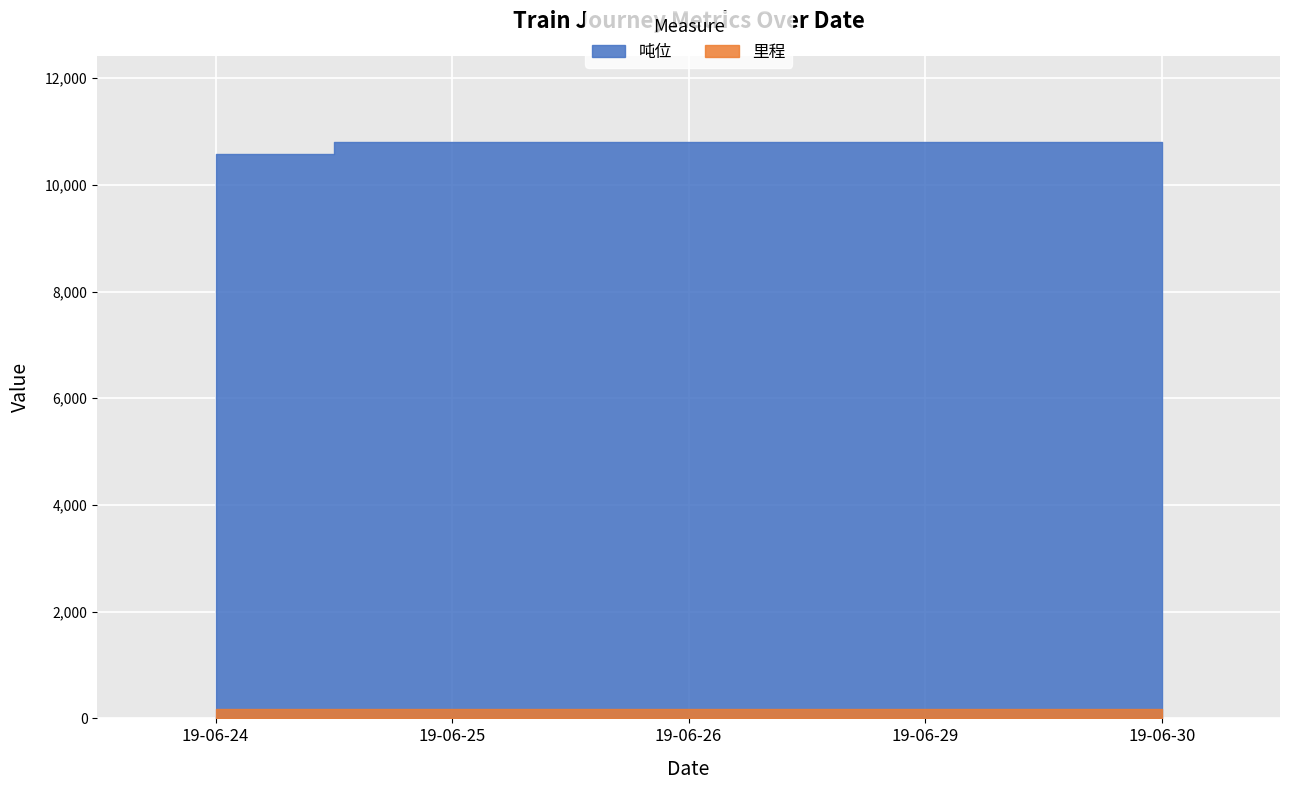

How many data points in 里程 are above 185?

4